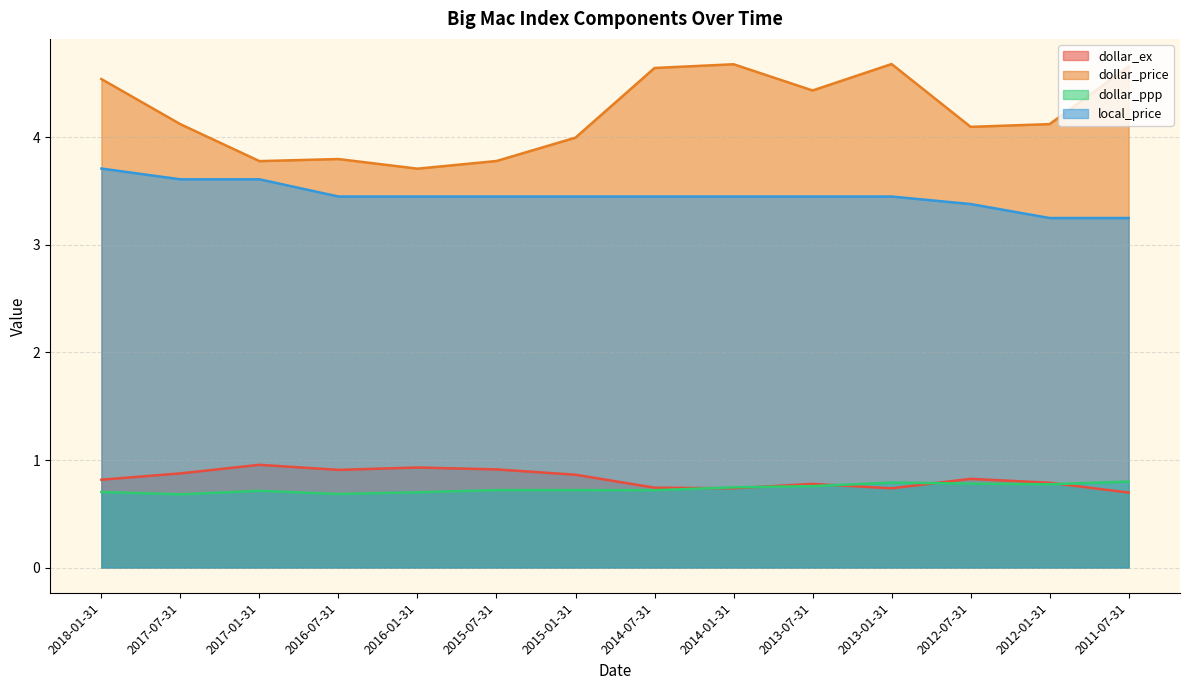

Which series has the largest range (max minus min)?

dollar_price